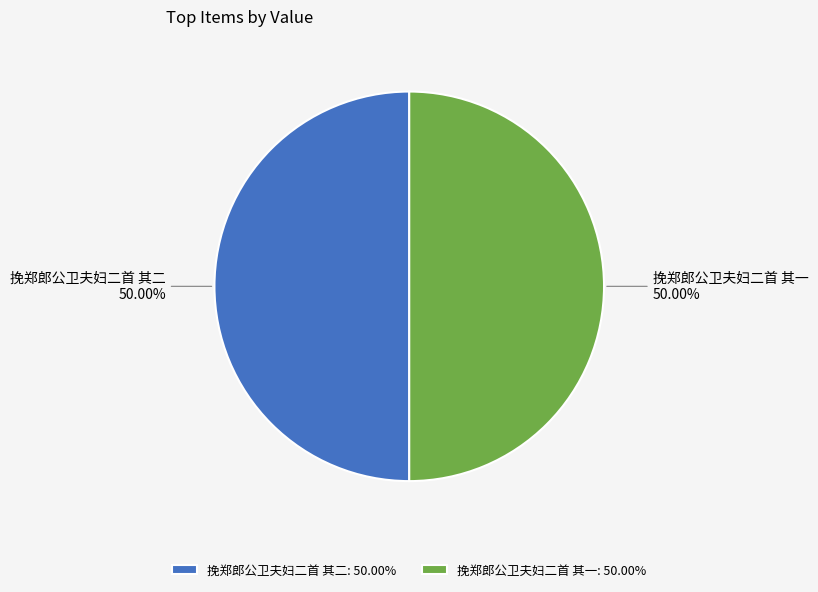

Is the sum of 挽郑郎公卫夫妇二首 其二 and 挽郑郎公卫夫妇二首 其一 greater than half?

Yes